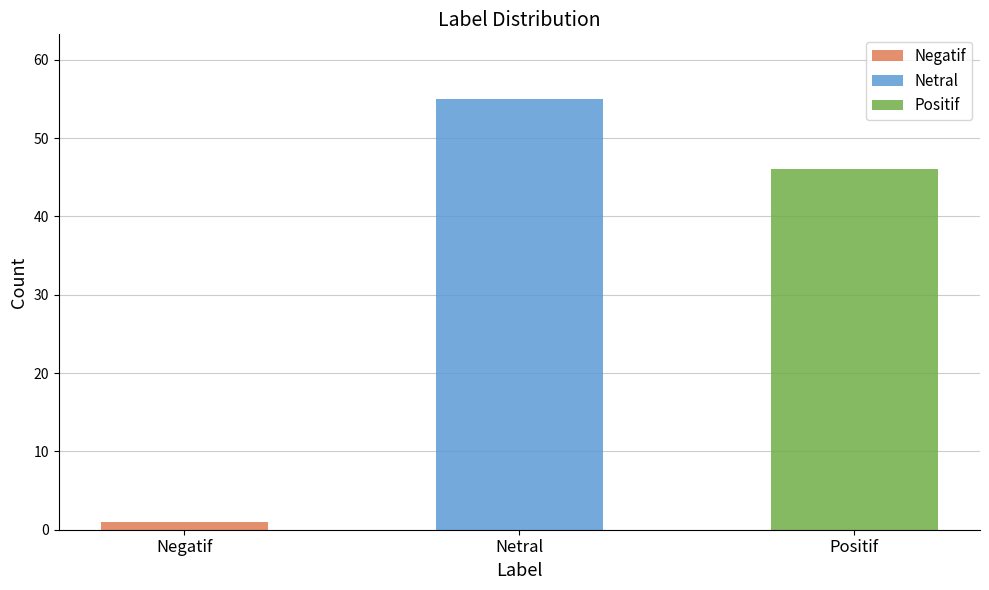

At which category is the sum across all series the highest?

Netral